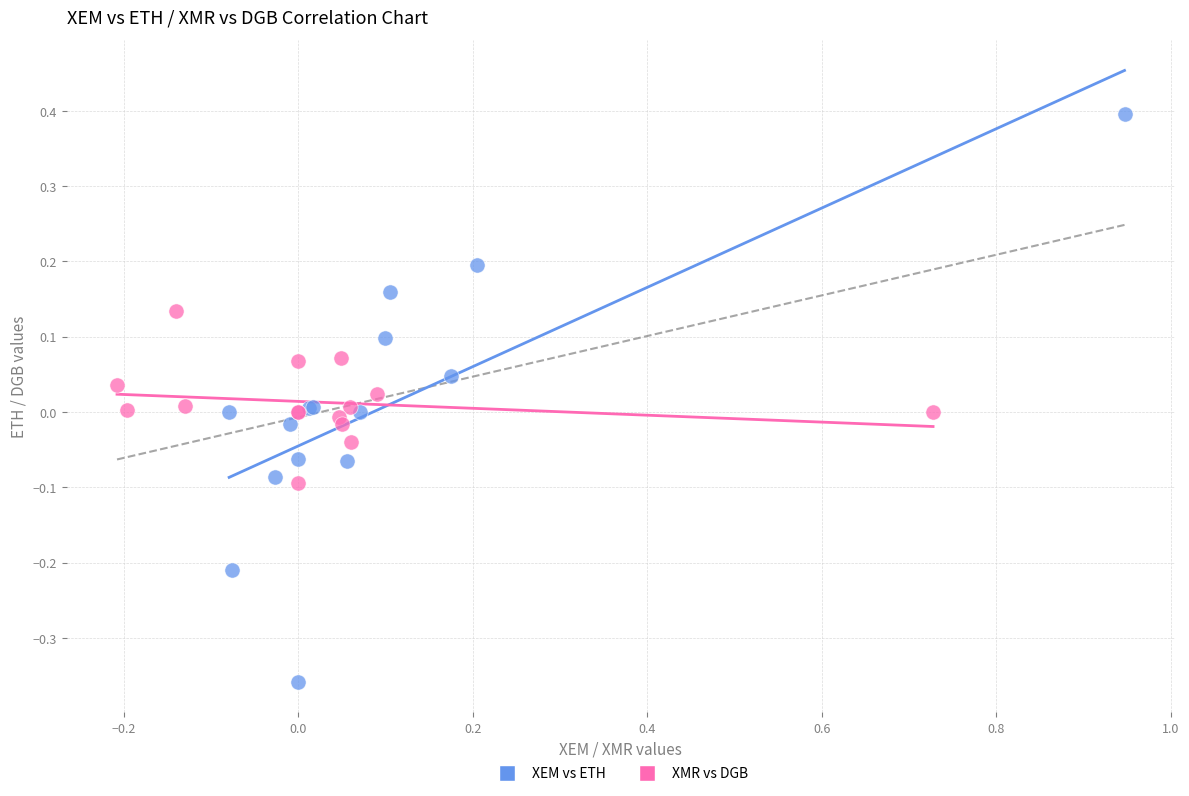

What are all the series names shown in the legend?

XEM vs ETH, XMR vs DGB